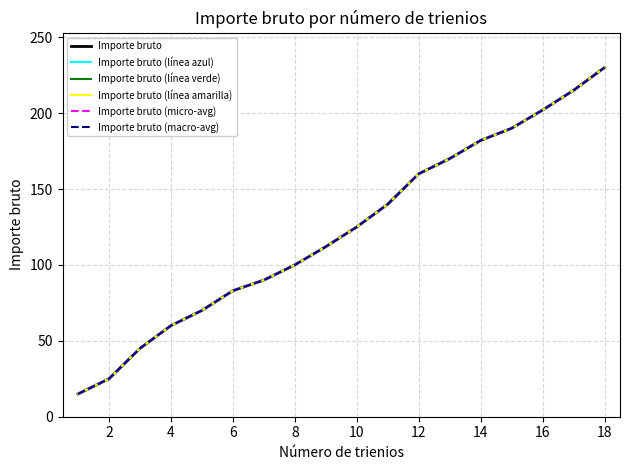

Which series has the largest range (max minus min)?

Importe bruto